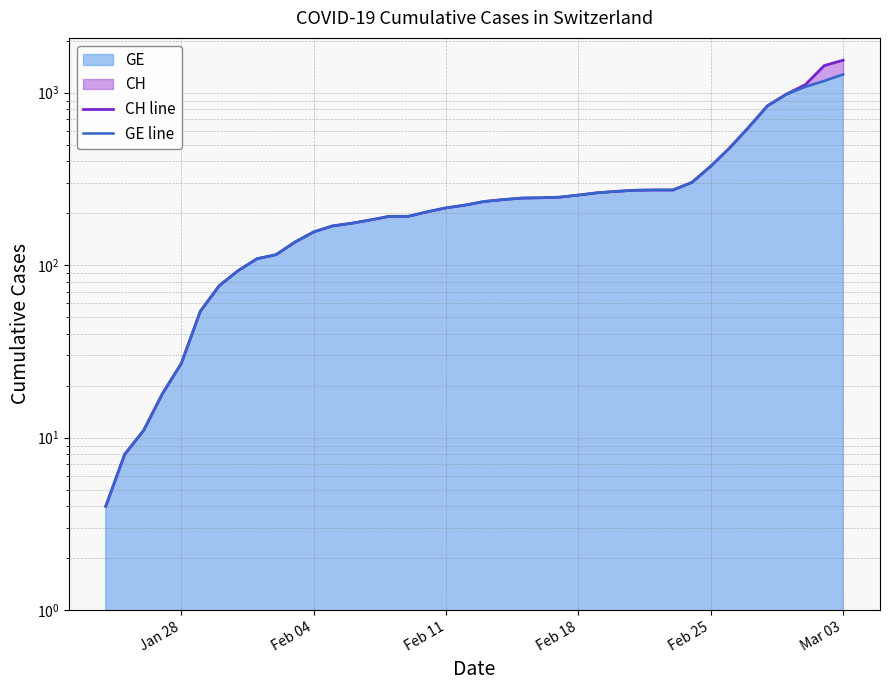

The value of GE line at Feb 04 is 13. True or false?

False